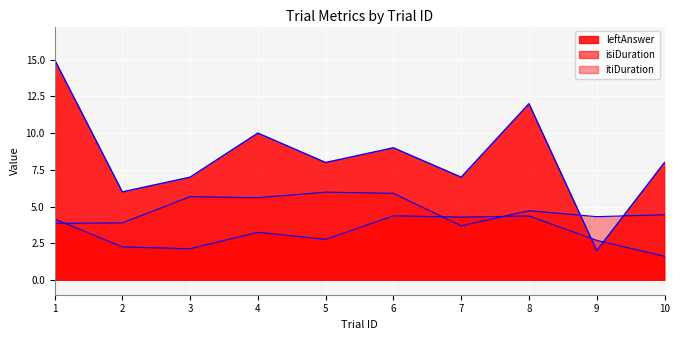

What is the difference between the second highest and minimum values in the leftAnswer series?

10.0